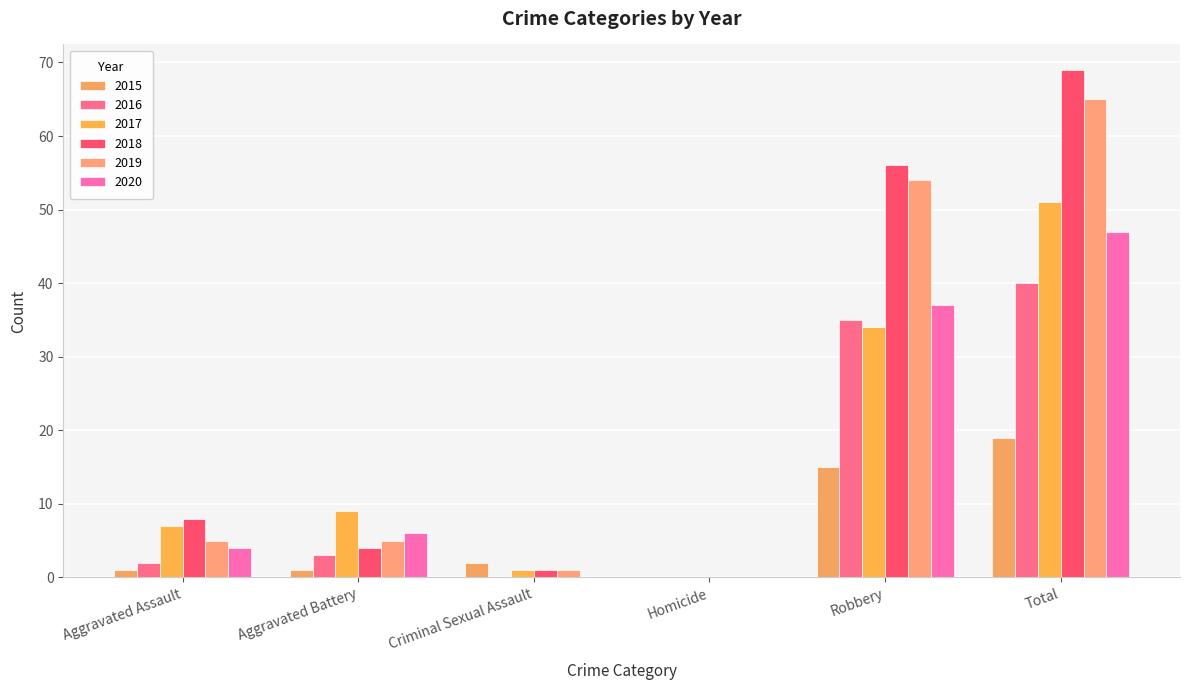

Which series has the largest total across all categories?

2018